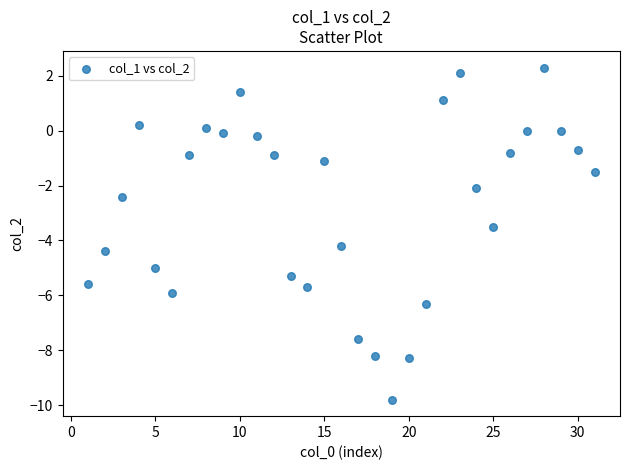

What is the range of X values (max minus min)?

30.0